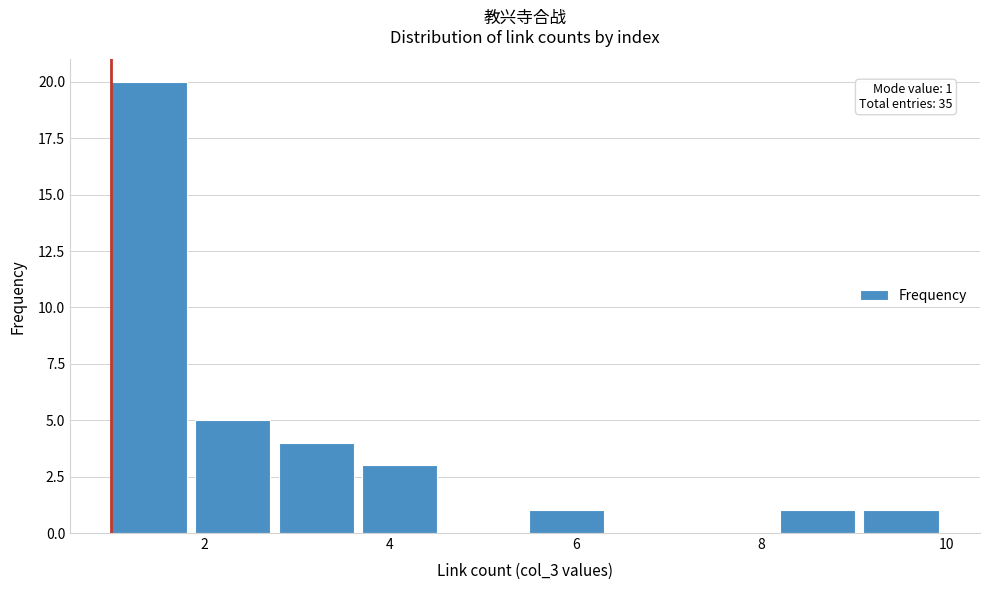

Over which range of the x-axis is the bar tallest?

1.0 to 1.9